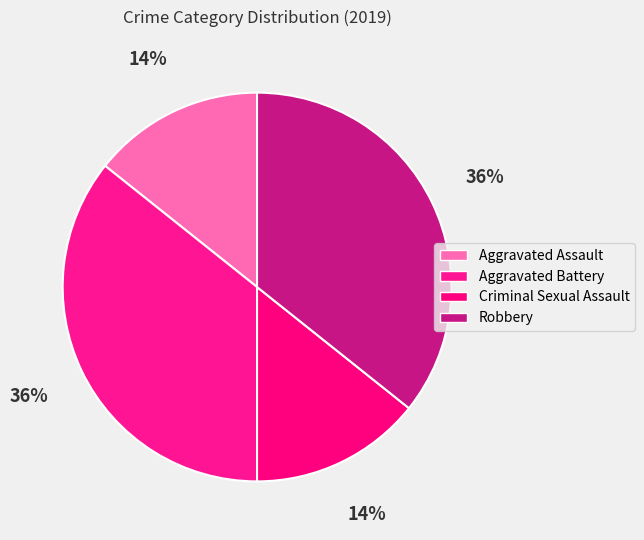

Count the number of slices in the pie.

4